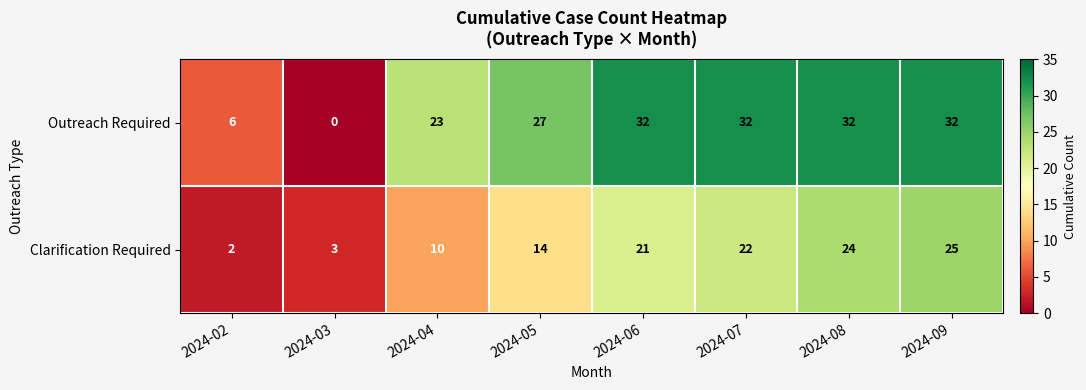

List the series in order of their peak value, highest first.

Outreach Required, Clarification Required